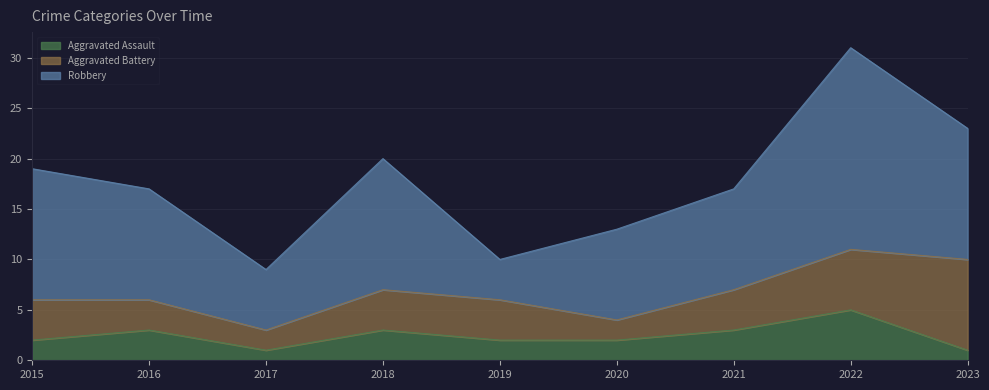

What is the difference between the maximum and minimum values in the Robbery series?

16